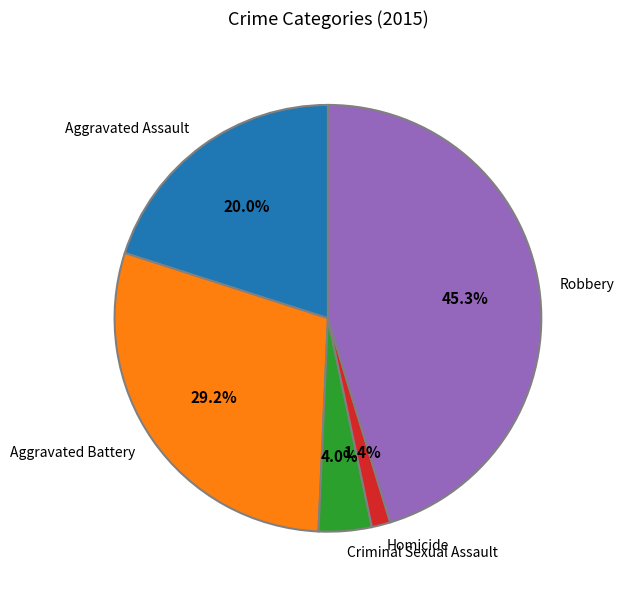

Is it true that Aggravated Assault is 20% of the pie?

True